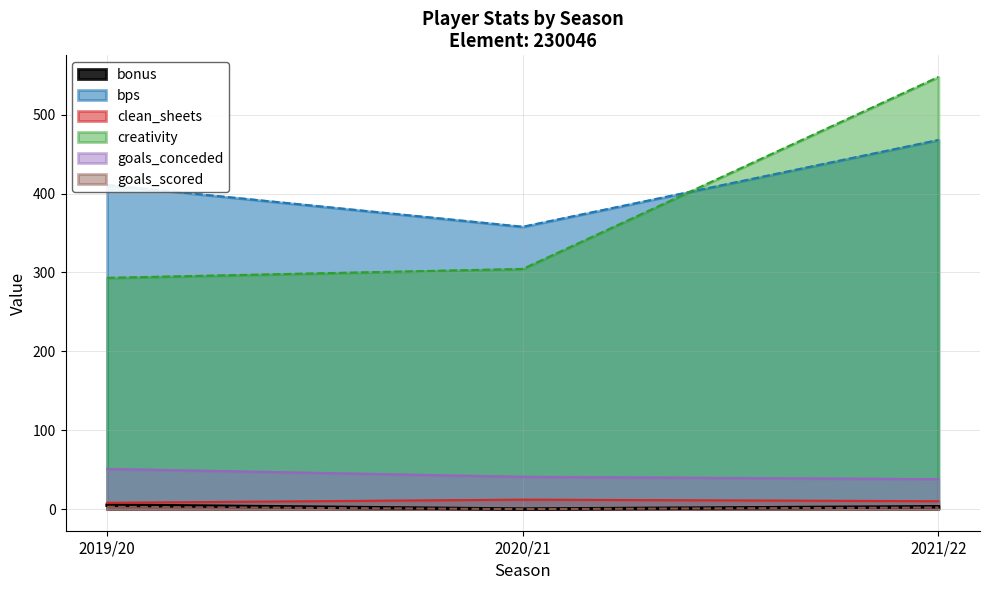

Where is goals_scored nearest to the value 1?

2020/21